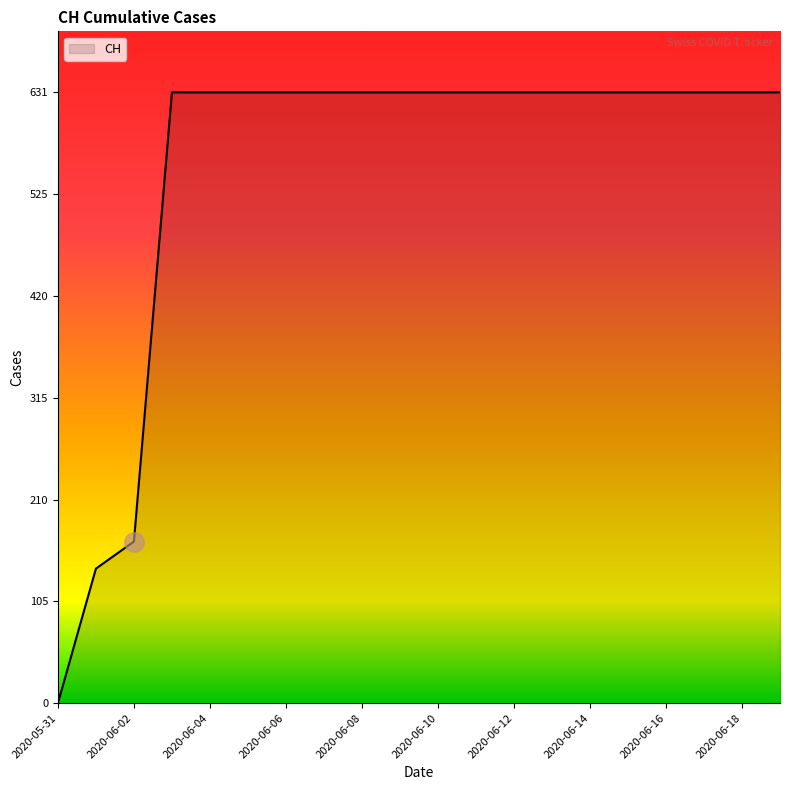

What is the greatest value displayed?

631